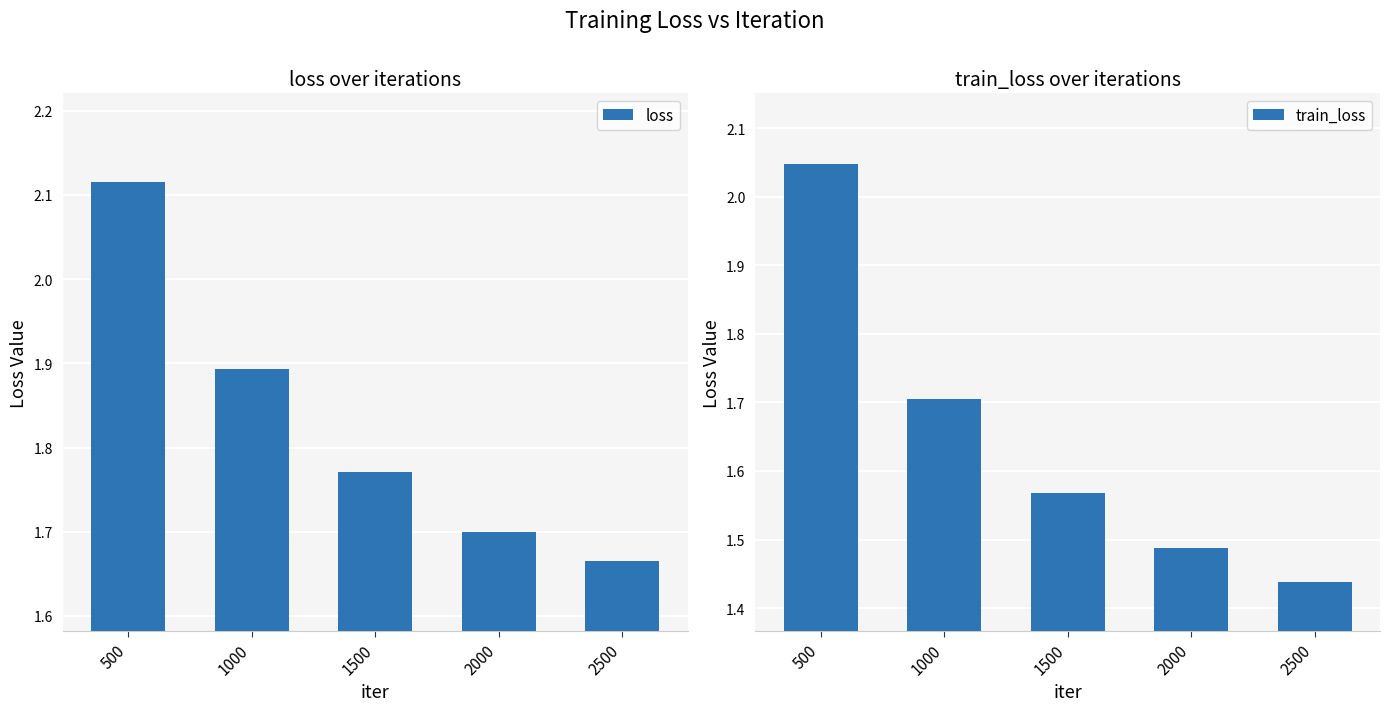

Is it true that loss equals 1.9 at 1000?

True